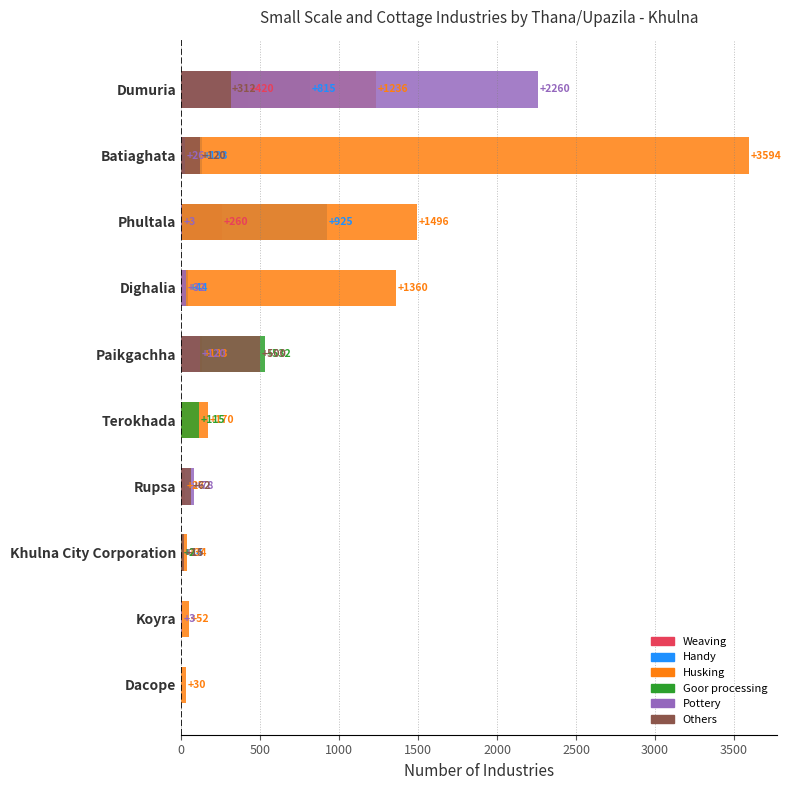

Which series has the widest spread of values?

Husking